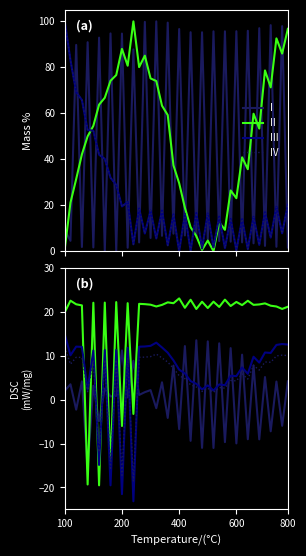

Is the value of III at 800 greater than the value of IV at 28?

No